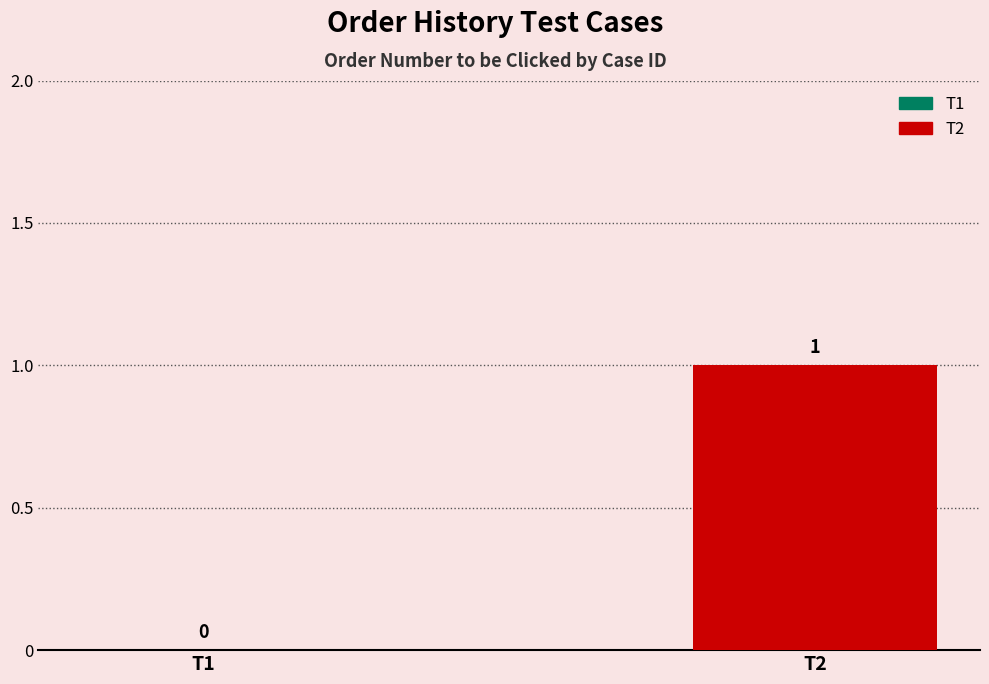

Rank the categories by value from highest to lowest.

T2, T1